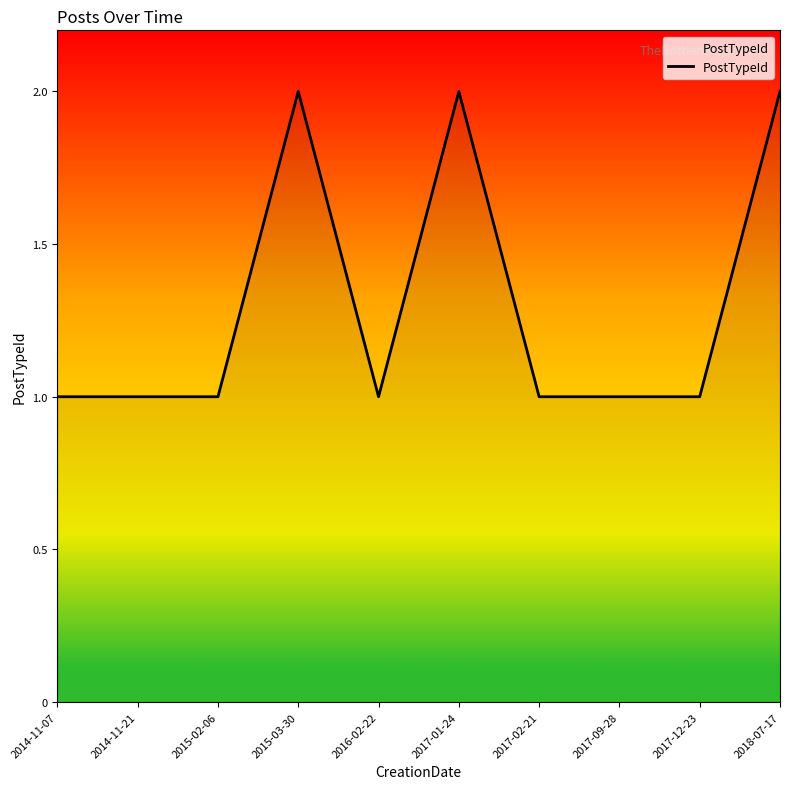

Reading right to left, transcribe all the data shown in this chart.

2	1	1	1	2	1	2	1	1	1